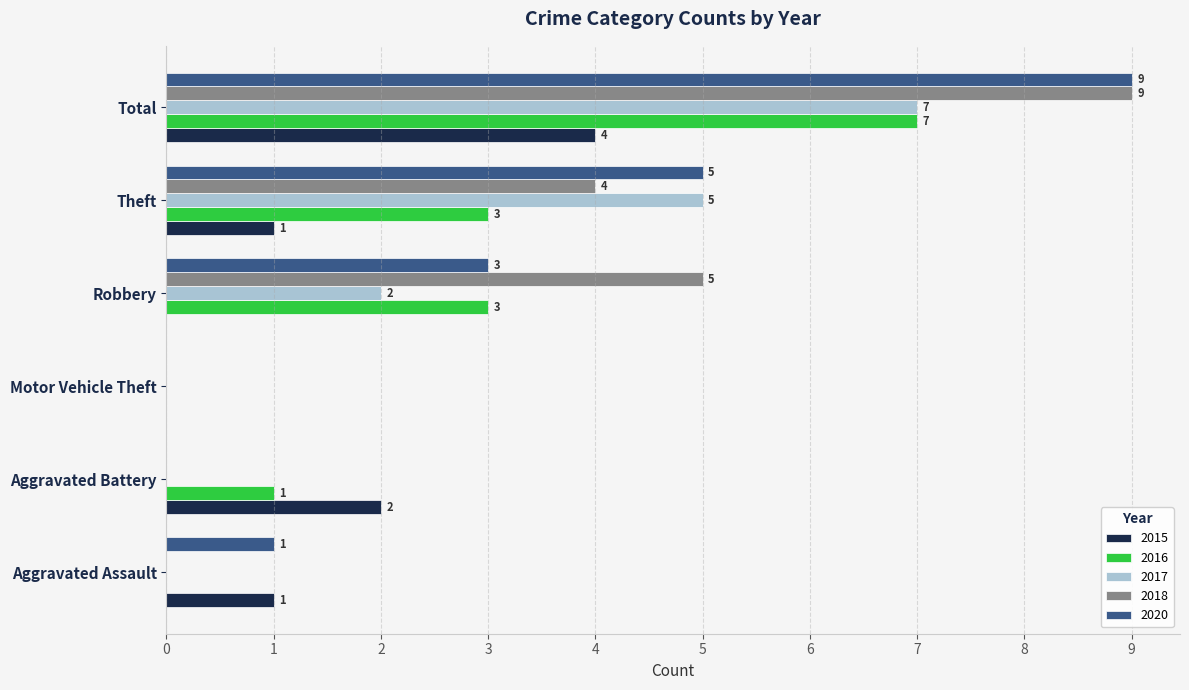

What are all the series names shown in the legend?

2015, 2016, 2017, 2018, 2020